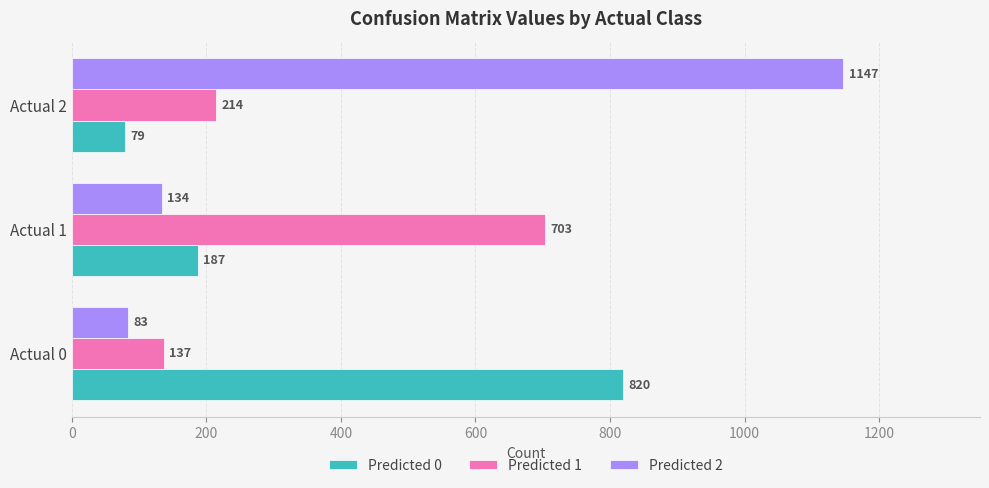

What is the sum of the Predicted 1 values at Actual 0 and Actual 2?

351